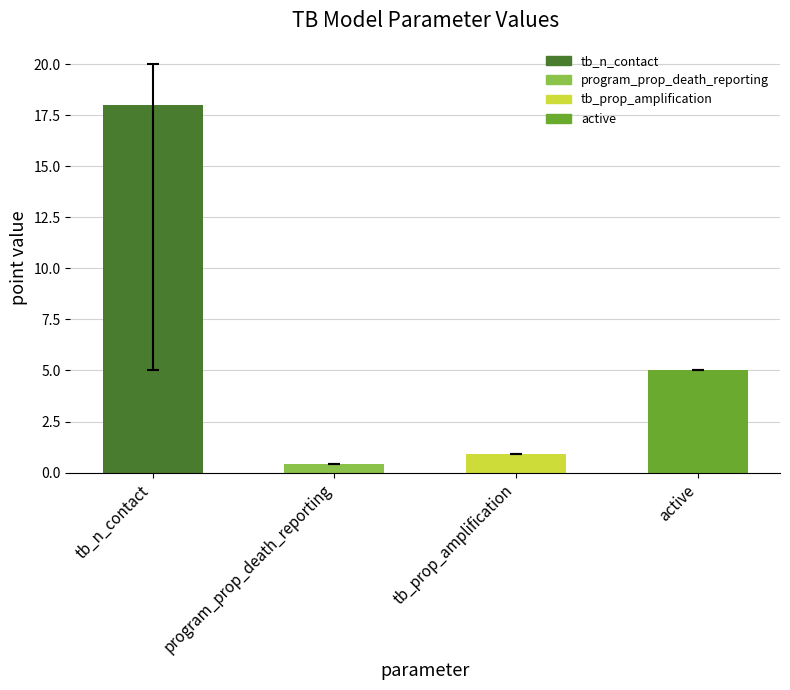

Between tb_prop_amplification and active, which is larger?

active